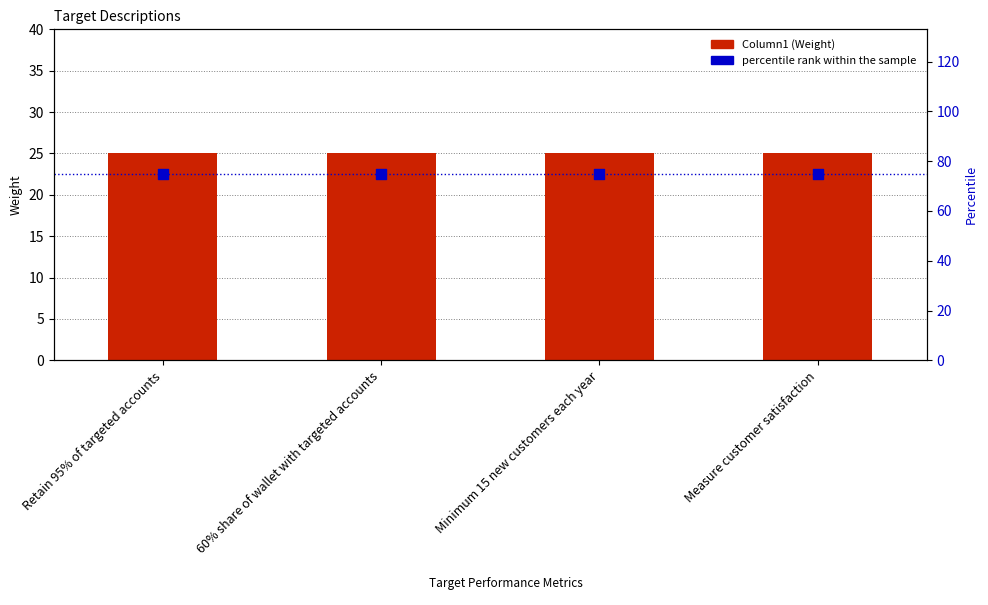

What is the total value across all series at Retain 95% of targeted accounts?

100